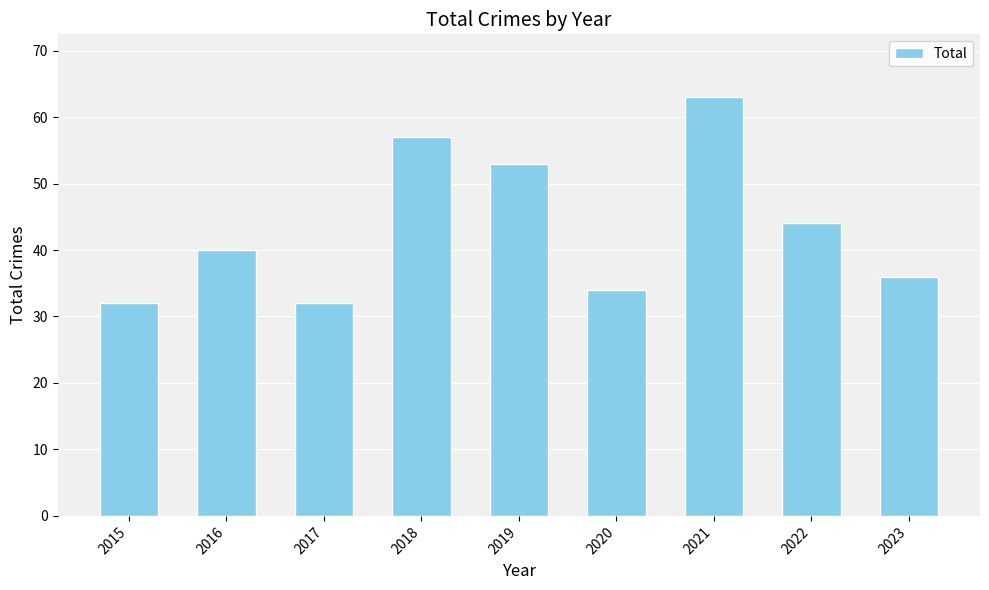

How many data points are less than 40?

4